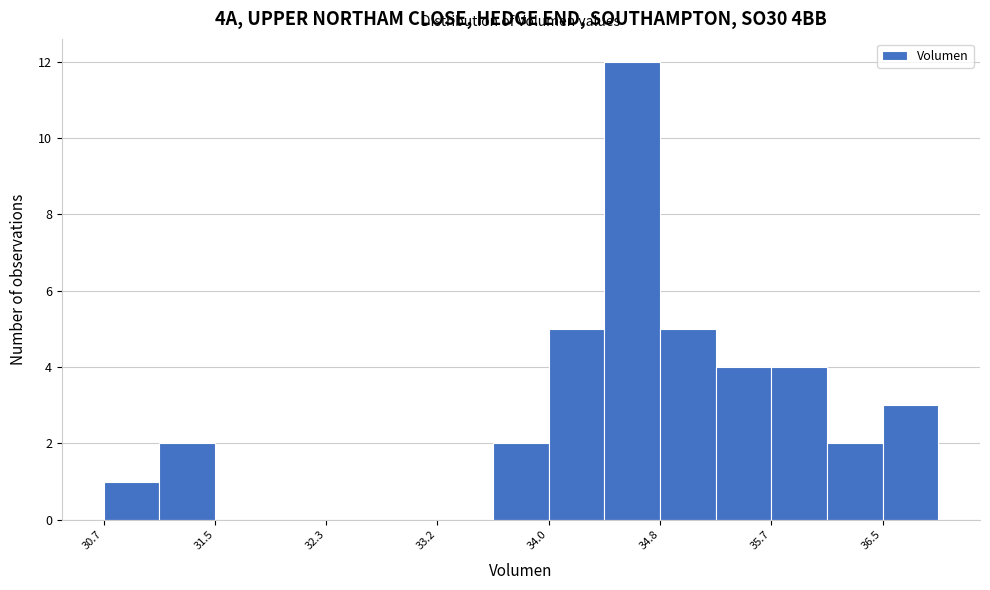

Reading left to right, transcribe this chart: for each bar, give the range it covers on the x-axis and its height. Neither the bar edges nor the heights are printed on the chart, so give them approximately, as read against the axes.

30.7 to 31.1: 1
31.1 to 31.5: 2
31.5 to 31.9: 0
31.9 to 32.3: 0
32.3 to 32.8: 0
32.8 to 33.2: 0
33.2 to 33.6: 0
33.6 to 34.0: 2
34.0 to 34.4: 5
34.4 to 34.8: 12
34.8 to 35.2: 5
35.2 to 35.7: 4
35.7 to 36.1: 4
36.1 to 36.5: 2
36.5 to 36.9: 3